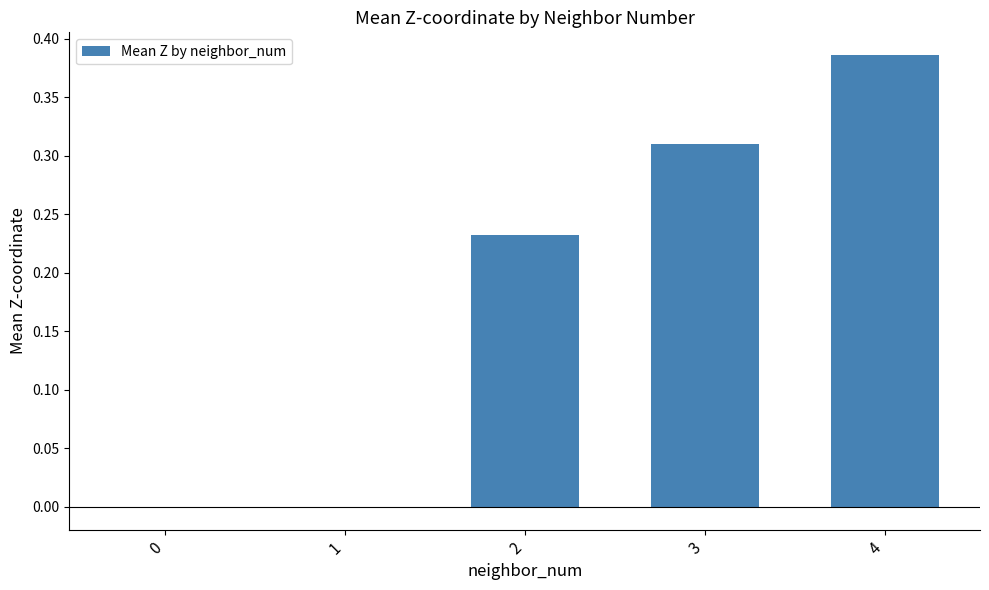

Which category has the highest value across all series?

4